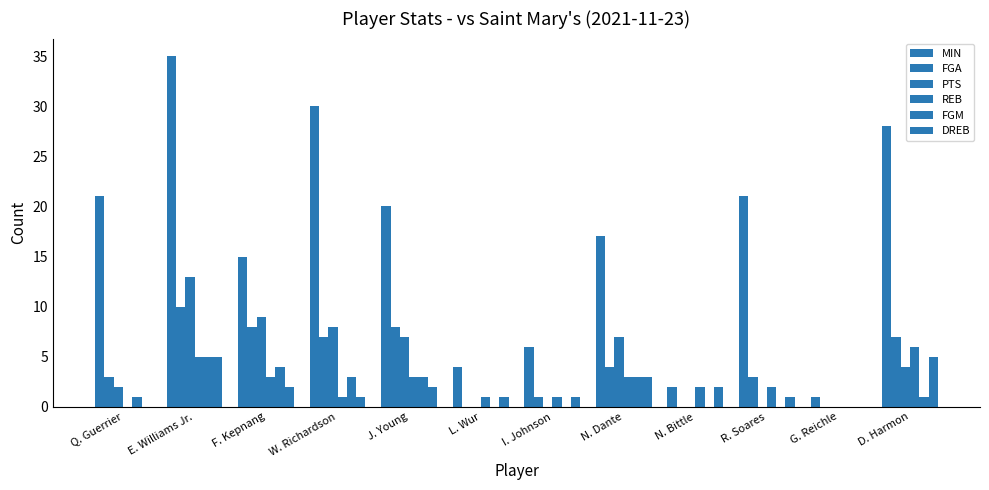

What is the difference between the second highest and second lowest values in the PTS series?

9